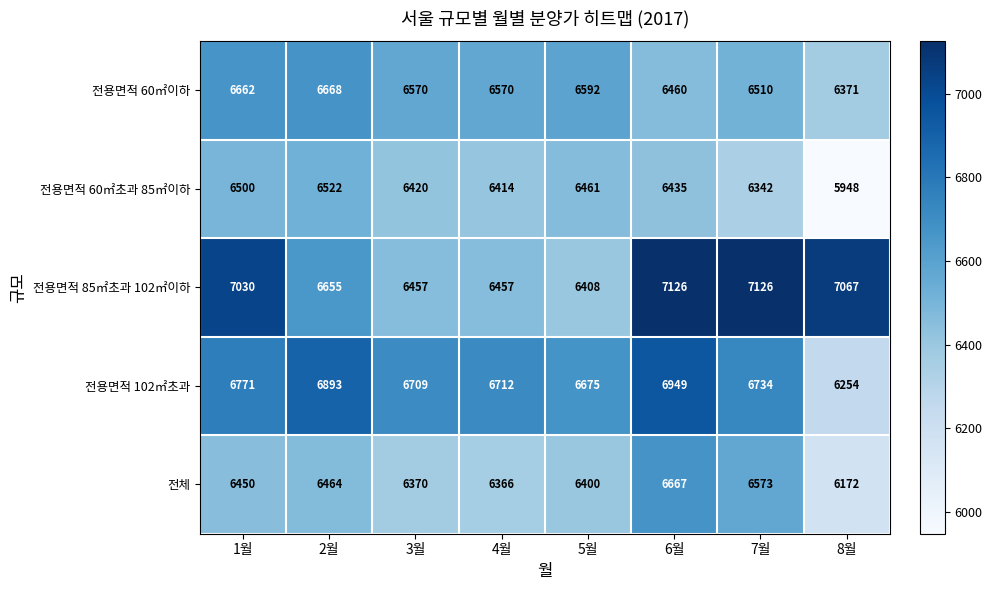

Read the 전용면적 85㎡초과 102㎡이하 value at 6월.

7126